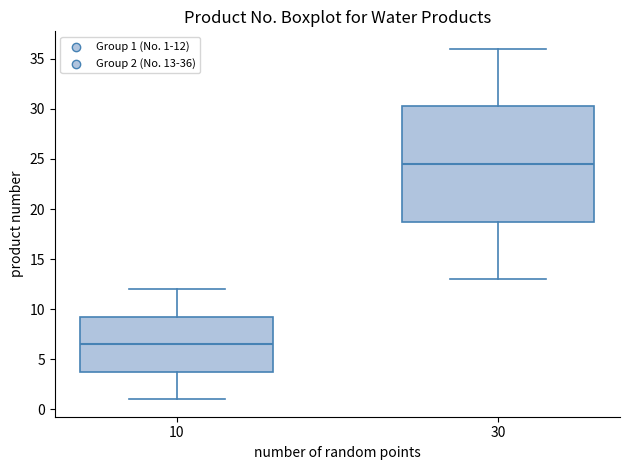

Which box's median line is the highest?

30